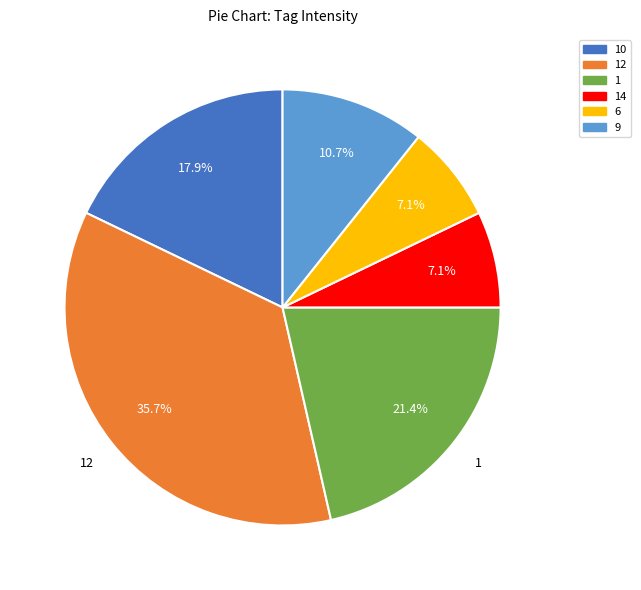

How many segments does this pie chart have?

6